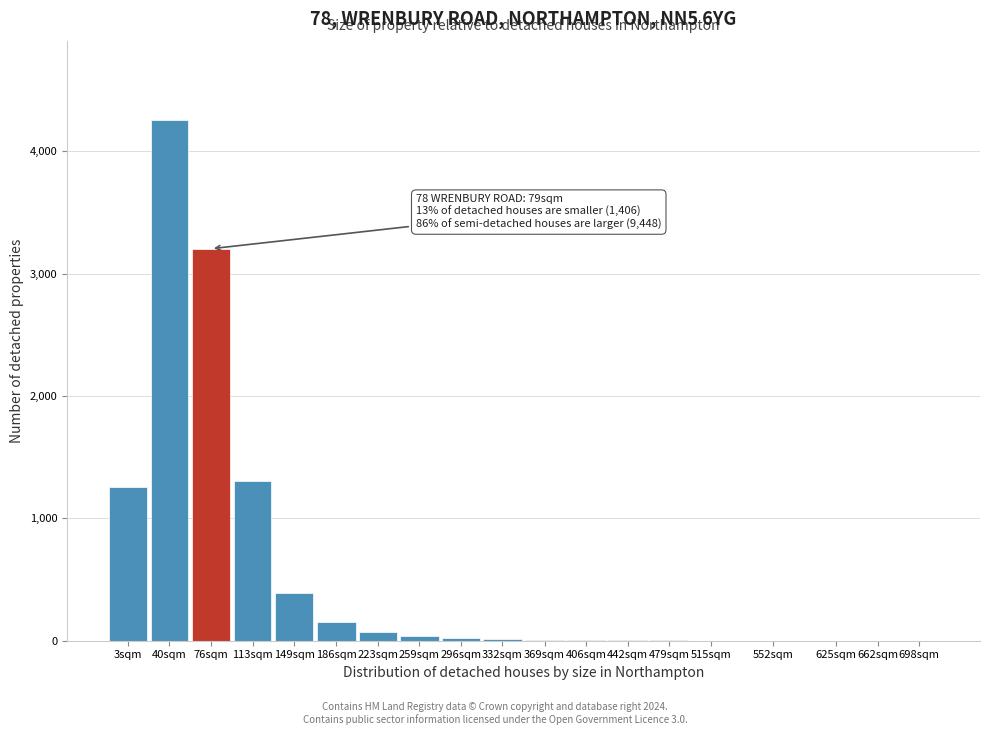

Which label corresponds to the largest value in the chart?

40sqm